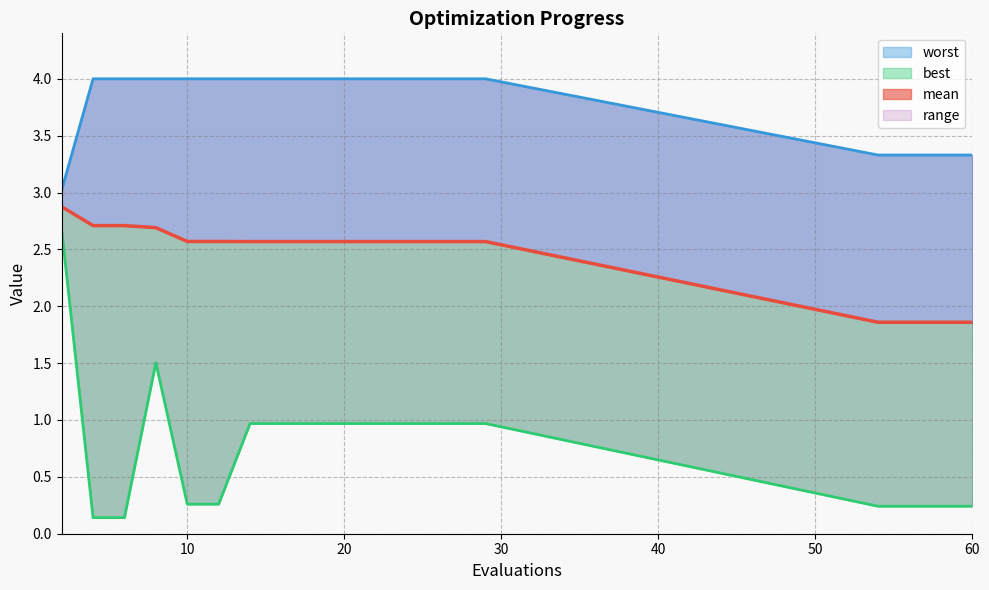

Rank the series by their maximum value, from highest to lowest.

worst, mean, best